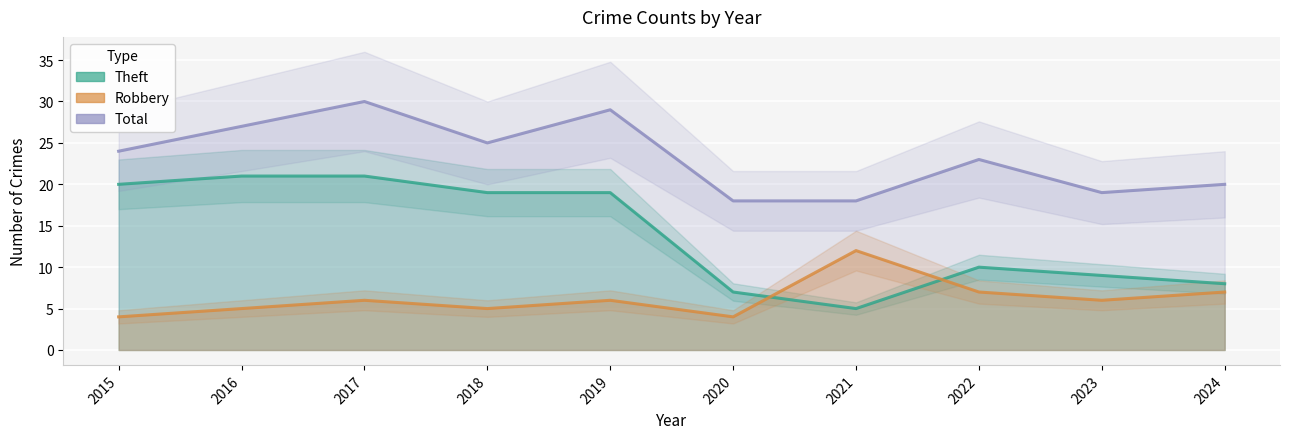

True or false: Total and Theft intersect in this chart.

False